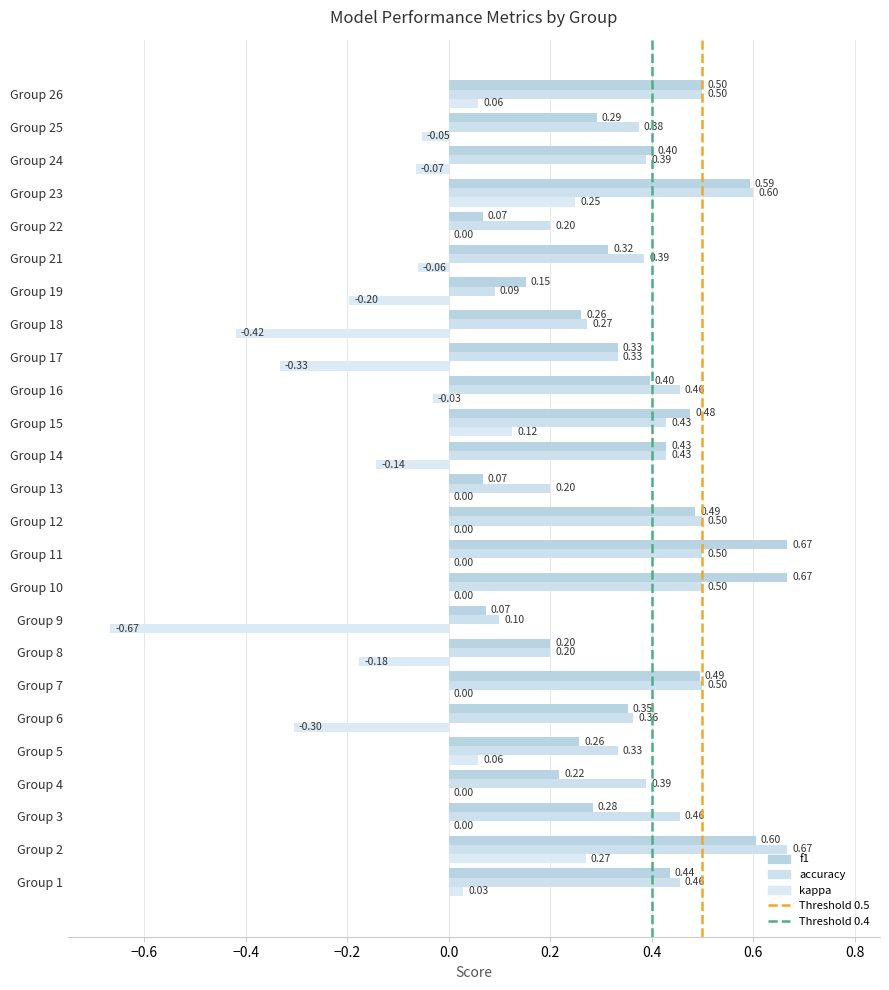

How many data points does each series have?

25